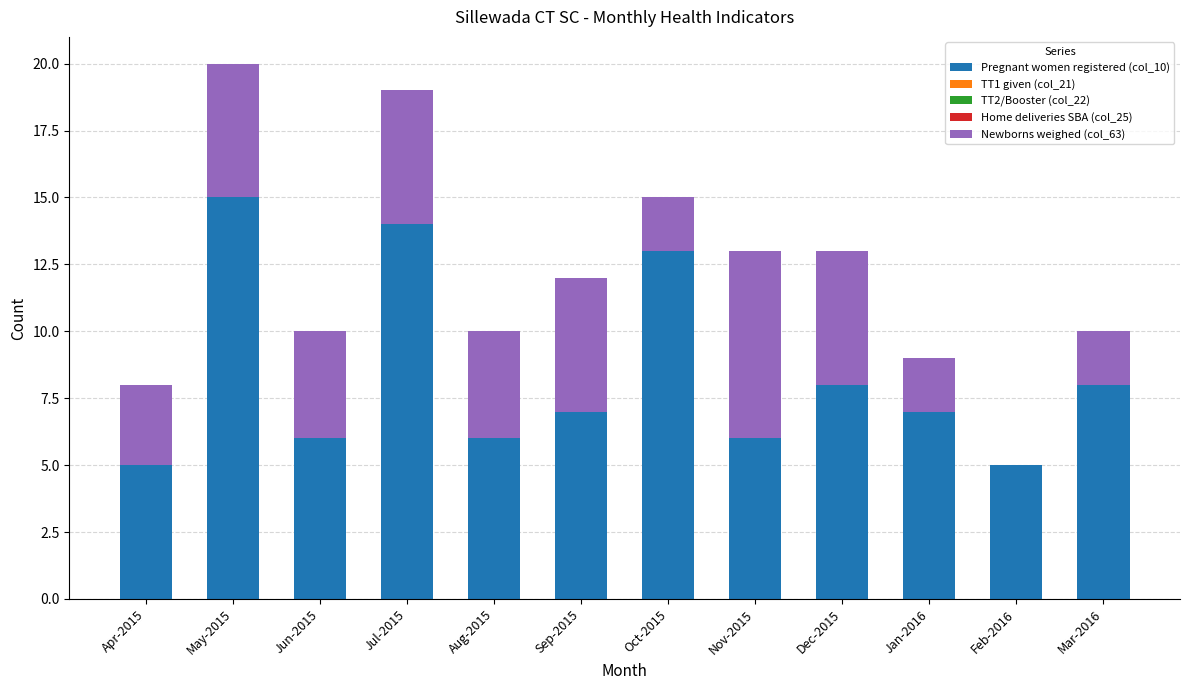

At which category is the sum across all series the highest?

May-2015